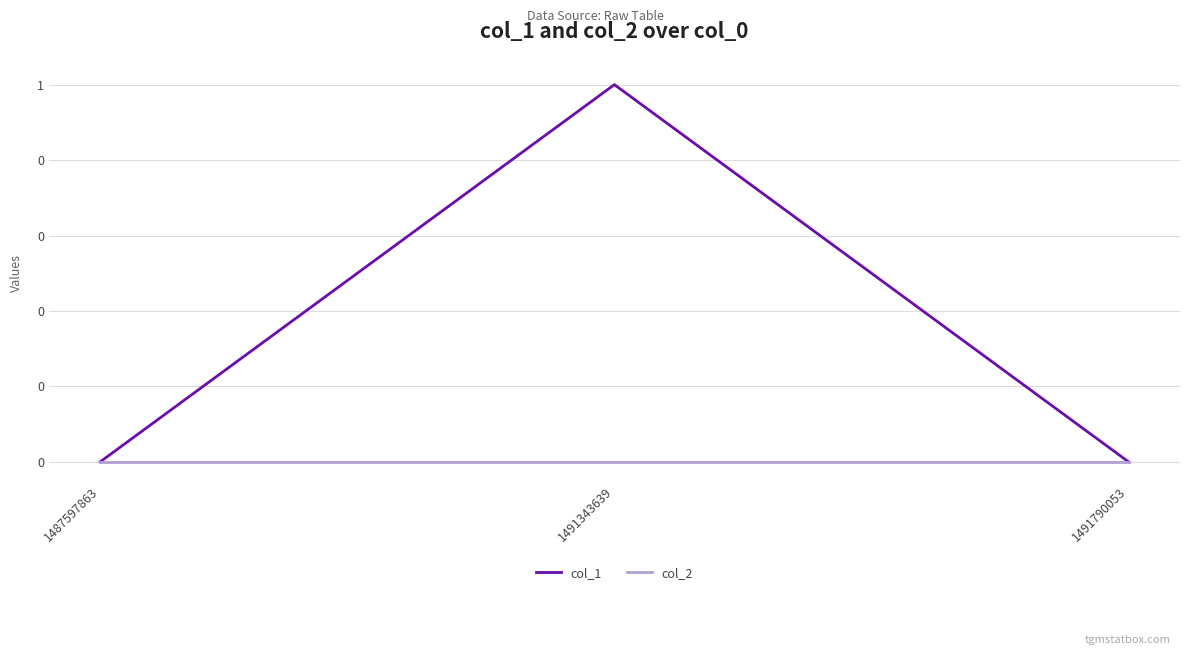

What is the highest value of the col_1 series?

1